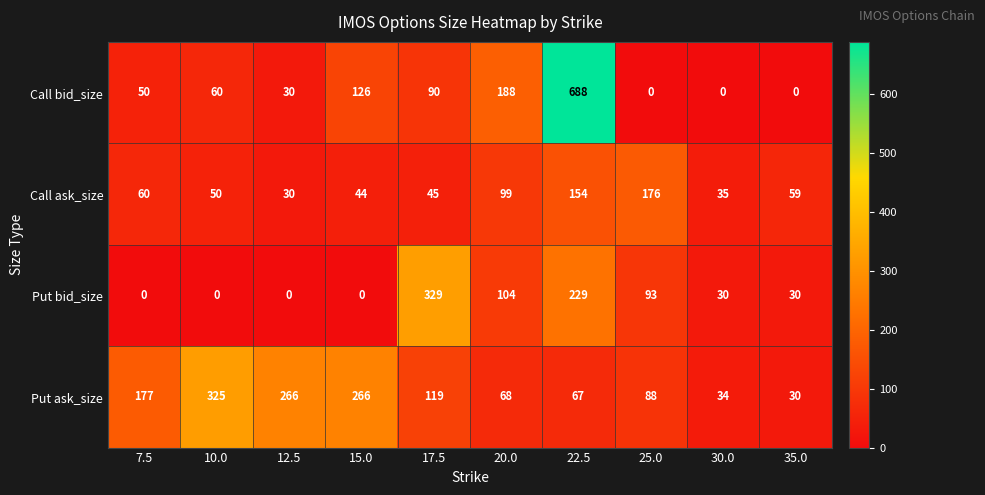

How many series are shown in this chart?

4